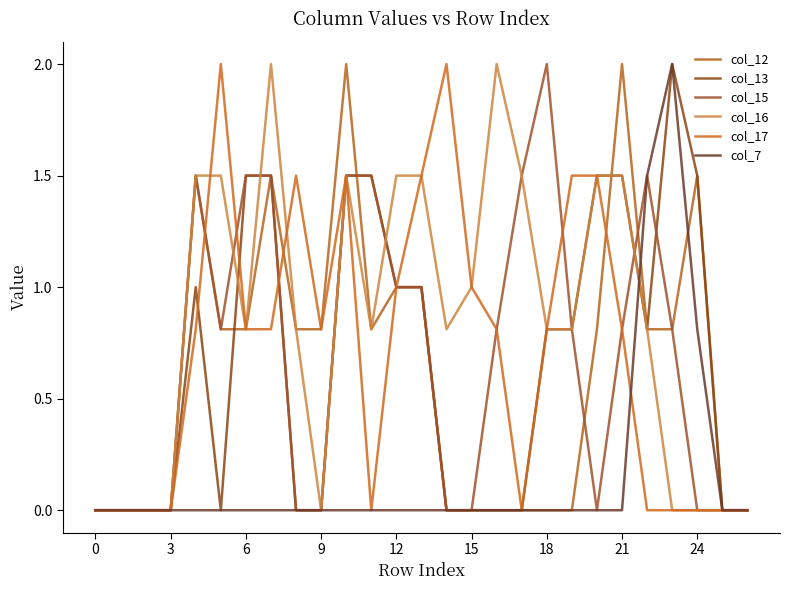

Where do col_7 and col_17 first cross each other?

21 and 22